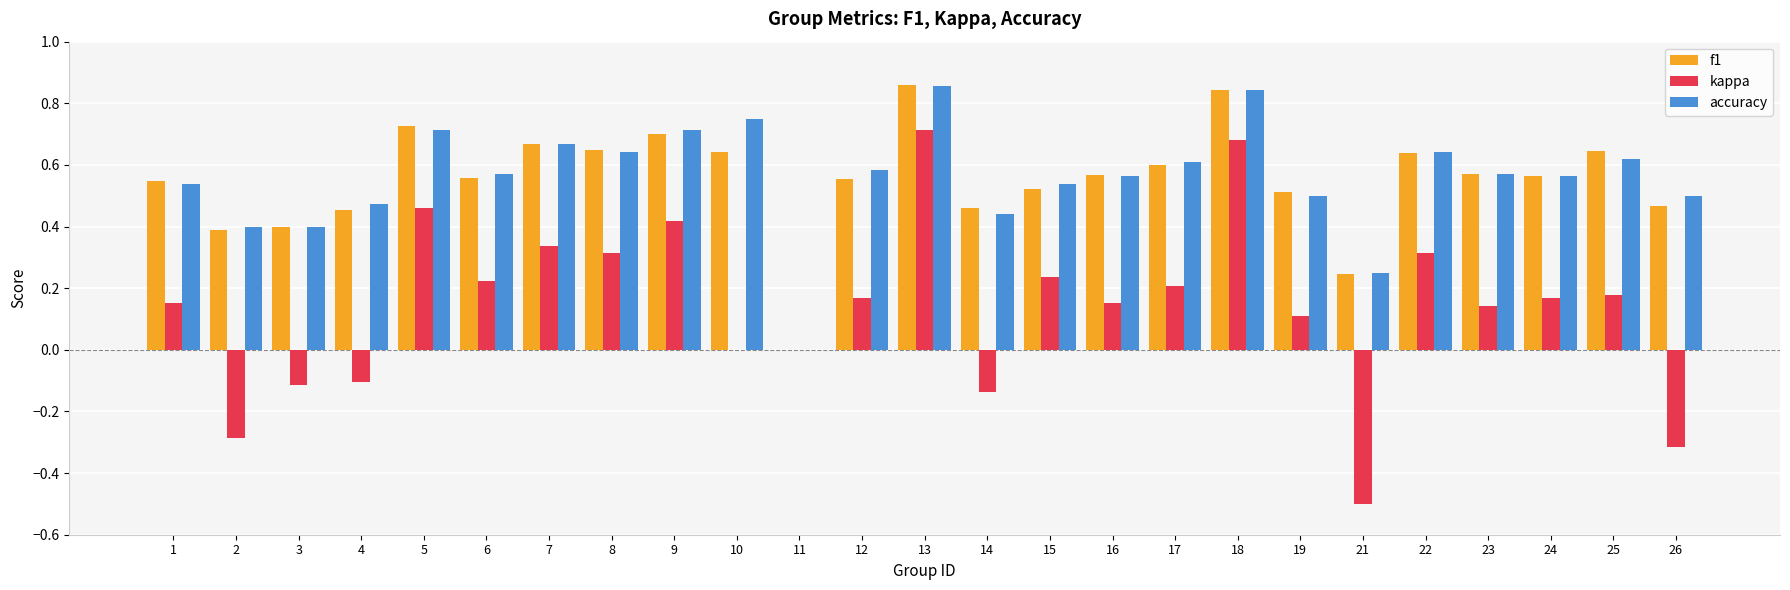

The kappa series shows 0.2 at 1. True or false?

True